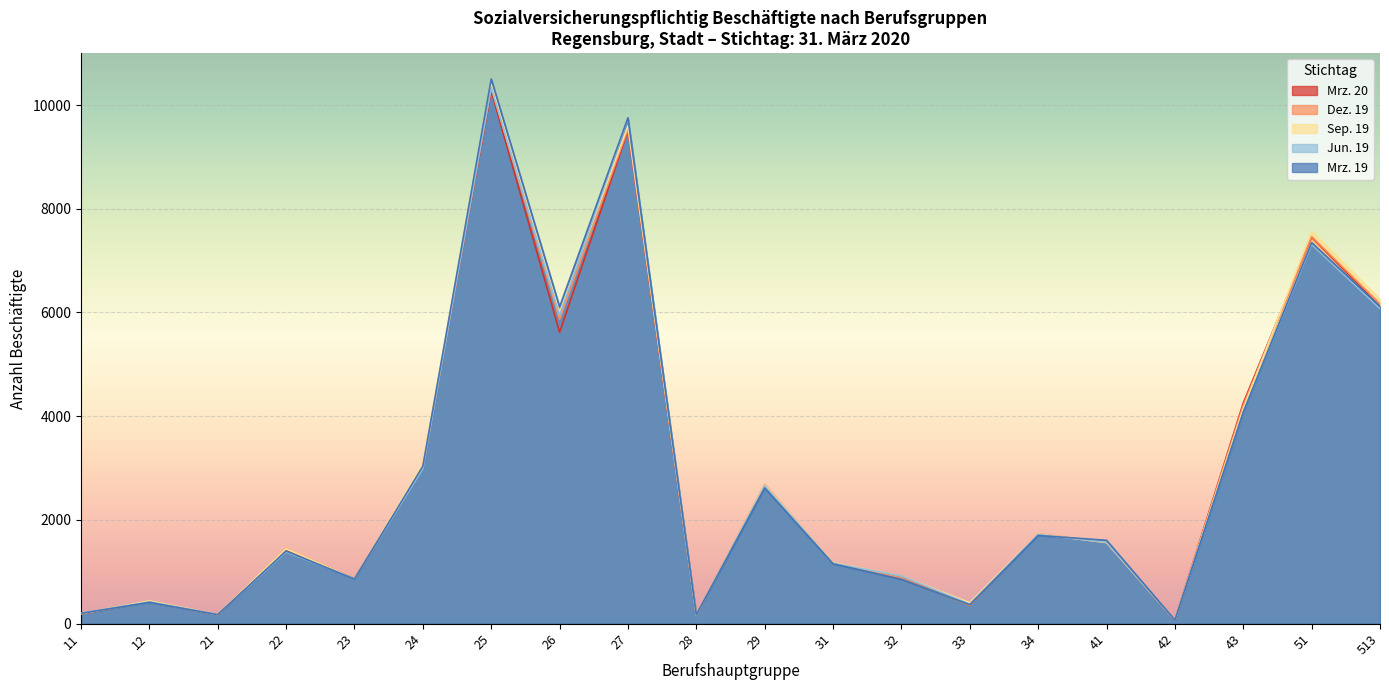

Between 25 and 513, which series saw the biggest shift?

Mrz. 19